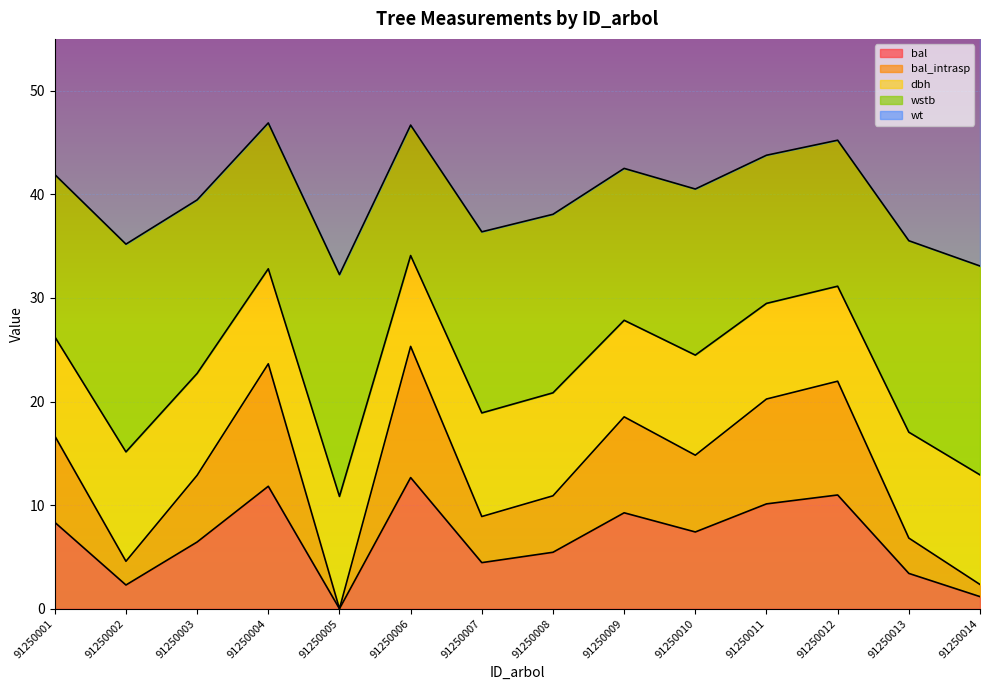

Which series has the largest range (max minus min)?

bal_intrasp